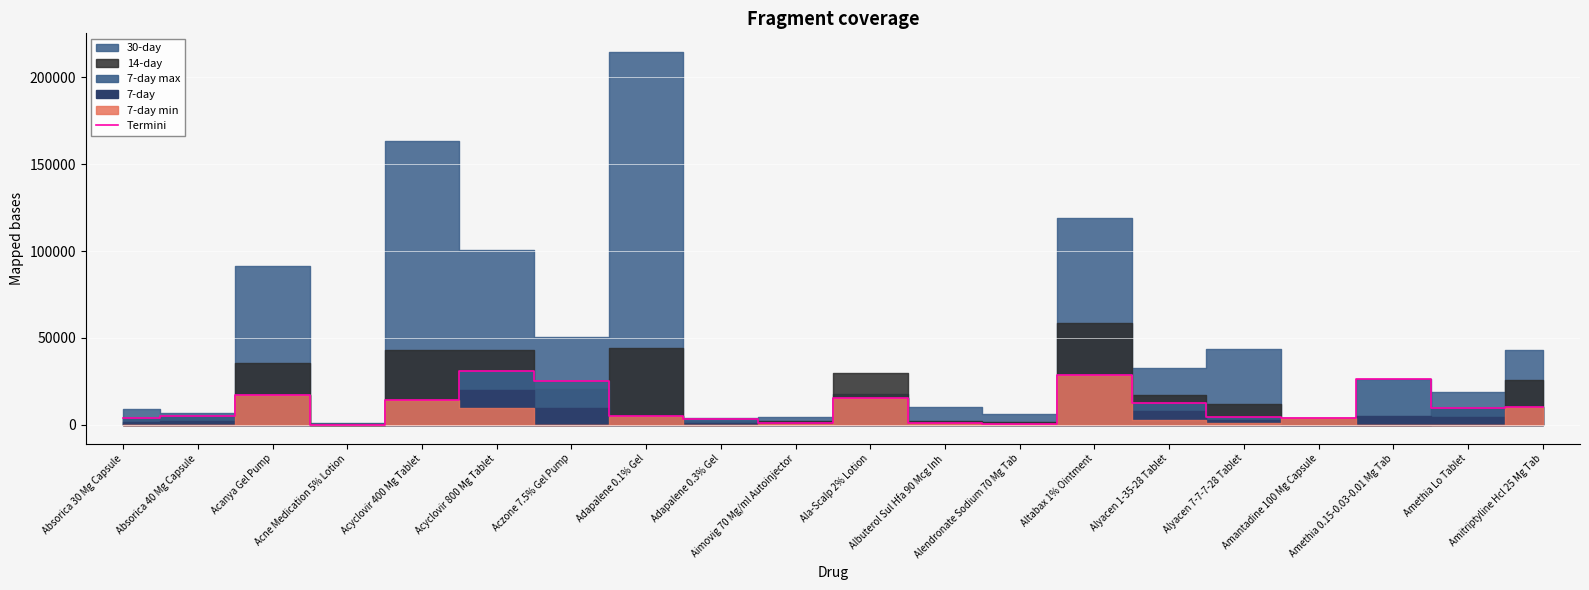

What is the highest value of the Termini series?

30916